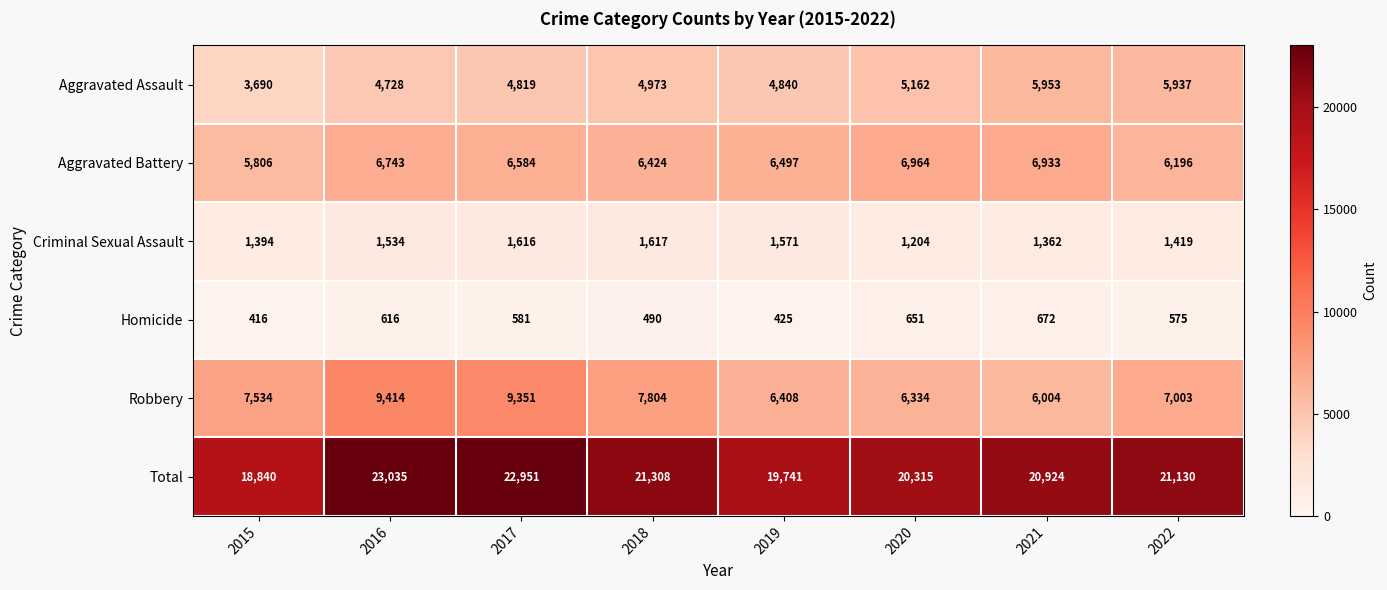

Read the Aggravated Battery value at 2015, to the nearest 10.

5810